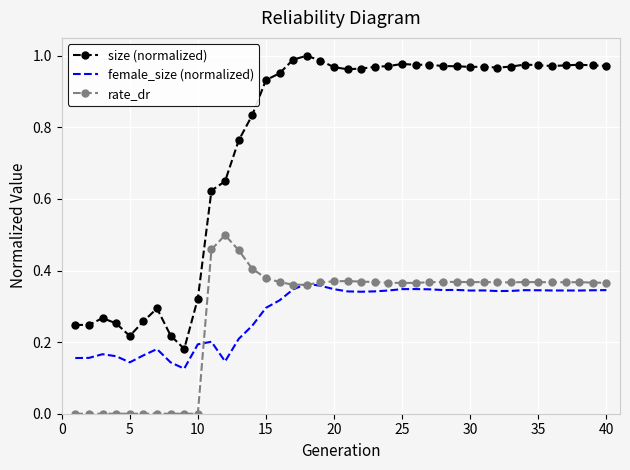

Which series has the largest range (max minus min)?

size (normalized)